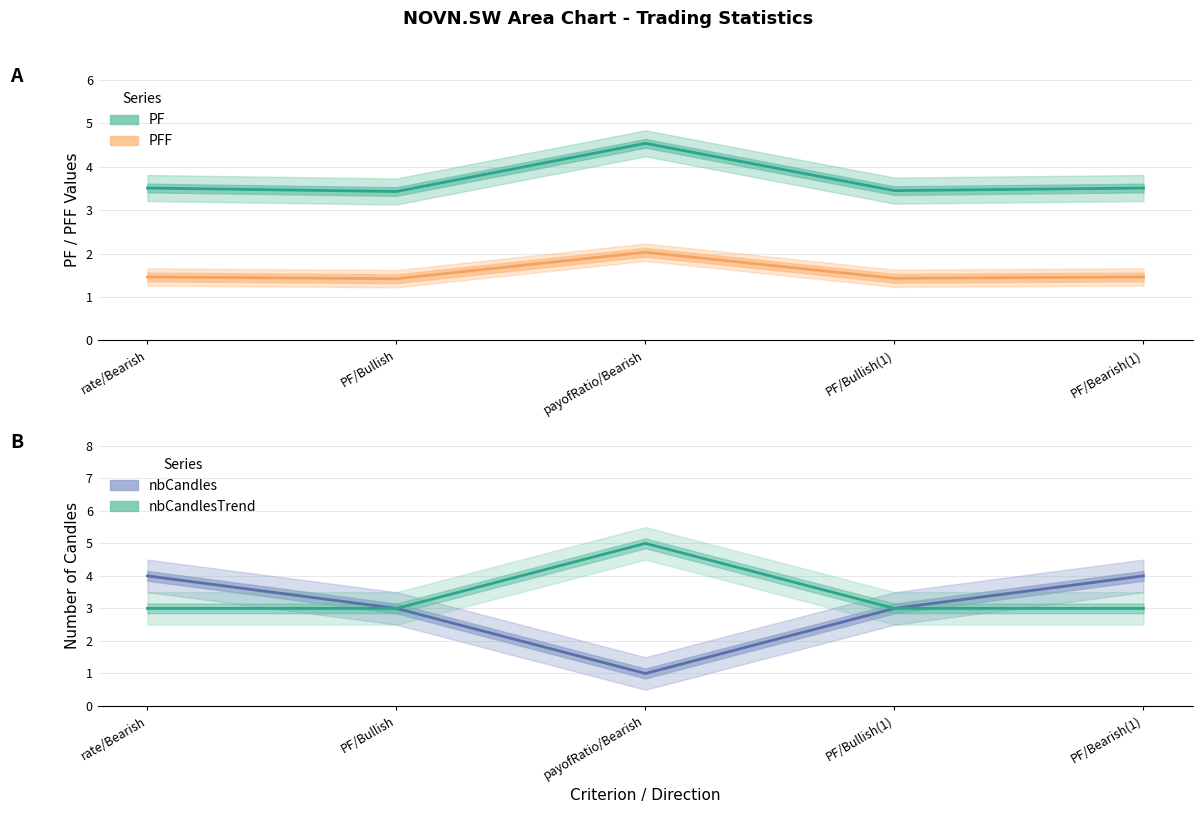

In nbCandles, how many points are lower than both neighbors (excluding endpoints)?

1